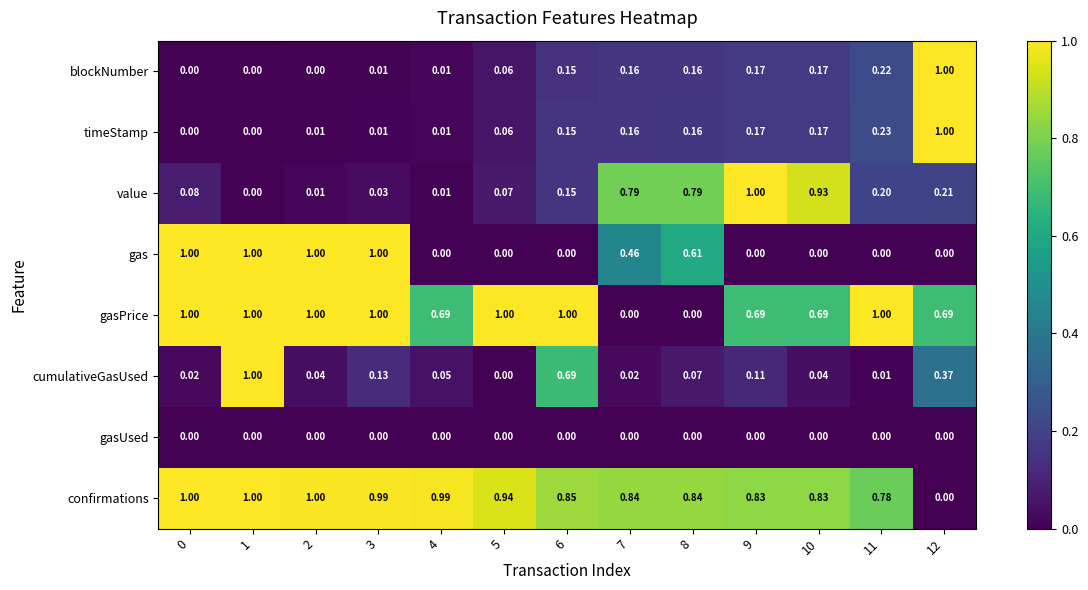

Is the value of confirmations at 9 greater than the value of gasUsed at 10?

Yes